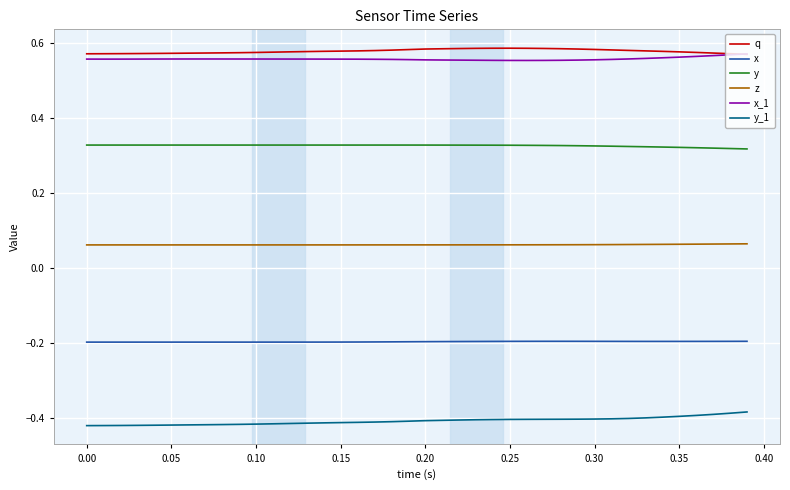

True or false: y_1 and y intersect in this chart.

False